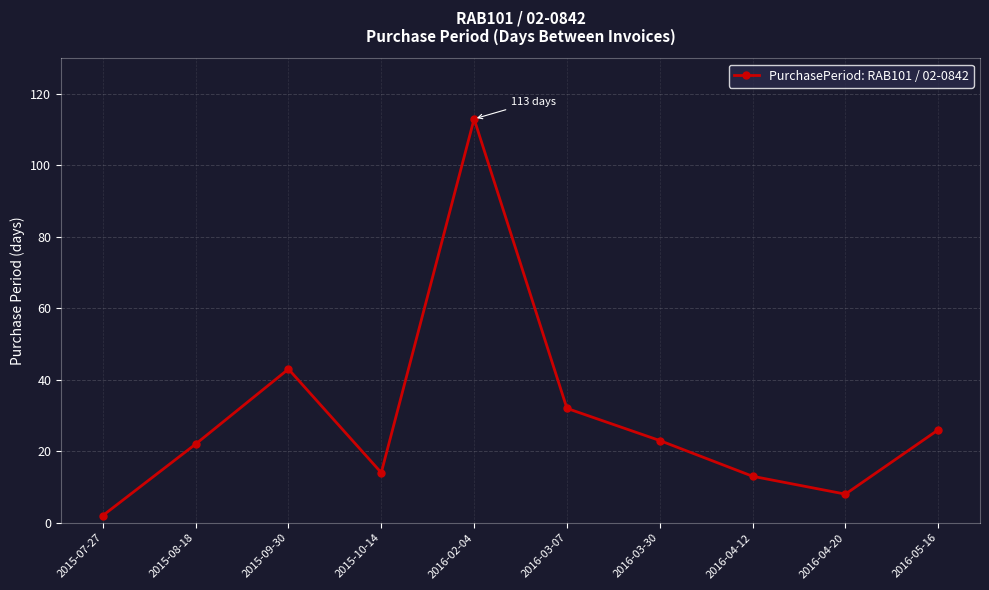

Reading left to right, transcribe all the data shown in this chart.

2015-07-27=2	2015-08-18=22	2015-09-30=43	2015-10-14=14	2016-02-04=113	2016-03-07=32	2016-03-30=23	2016-04-12=13	2016-04-20=8	2016-05-16=26